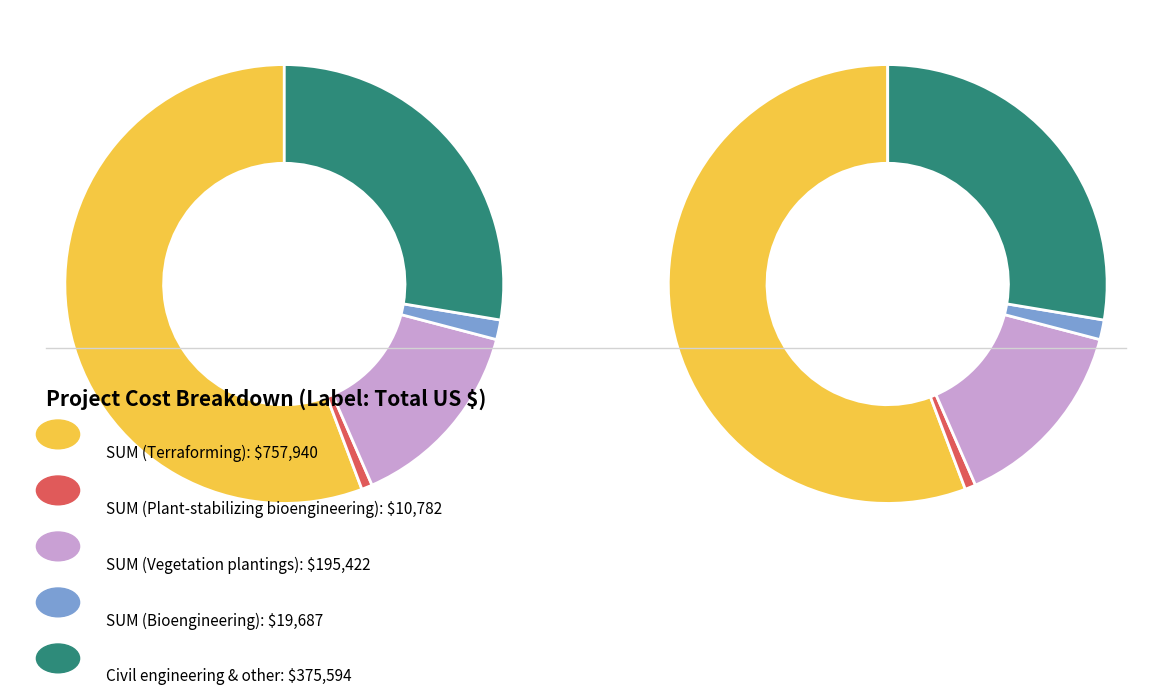

Is there a majority slice in this chart?

Yes